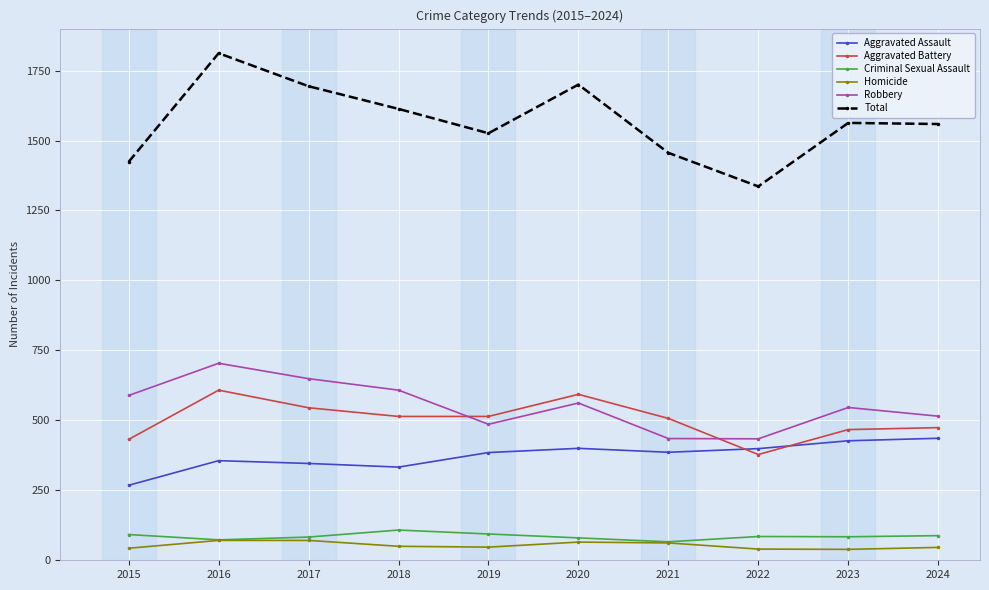

What is the value of the Total point at the 6th from the left?

1700